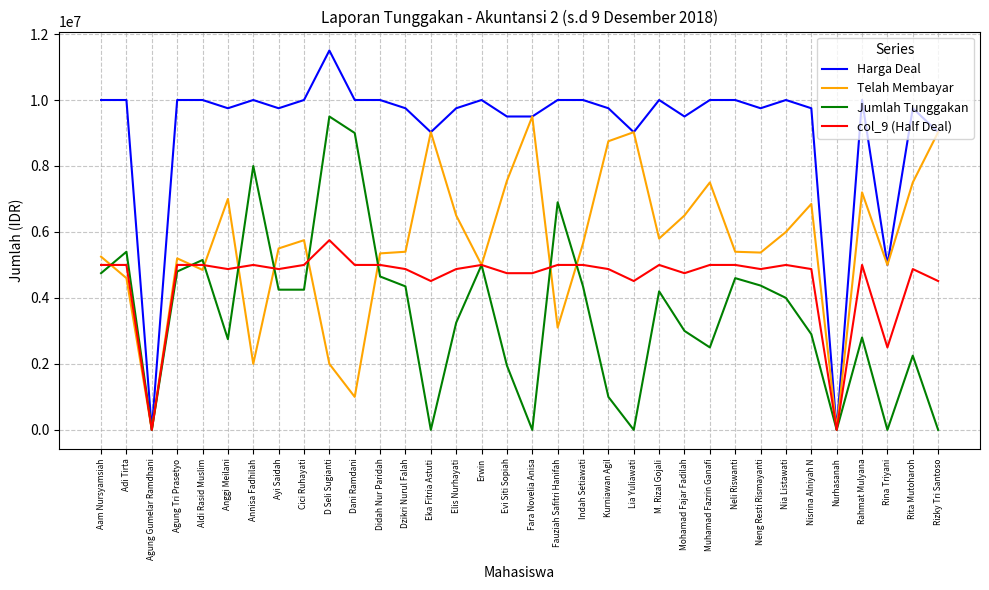

What is the total value across all series at Eka Fitria Astuti?

22562500